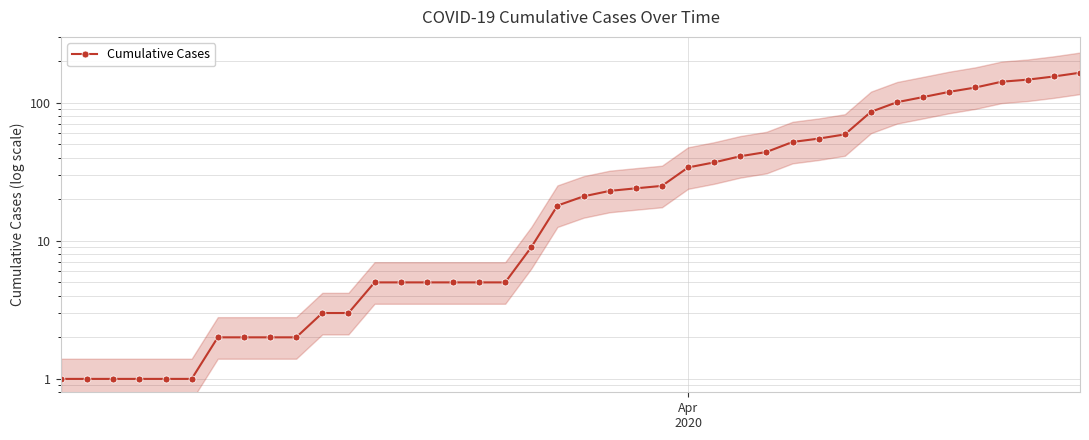

Reading right to left, extract all data points from this chart.

165	155	147	142	129	120	110	101	86	59	55	52	44	41	37	34	25	24	23	21	18	9	5	5	5	5	5	5	3	3	2	2	2	2	1	1	1	1	1	1